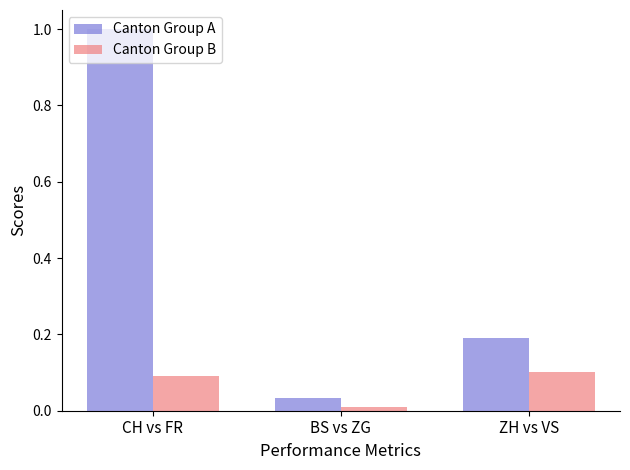

Which series has the widest spread of values?

Canton Group A